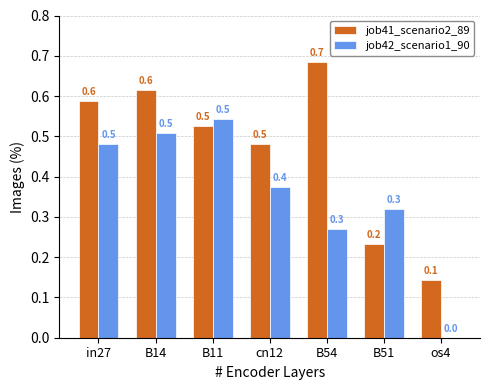

Count the job42_scenario1_90 values in the range 0 to 1.

7